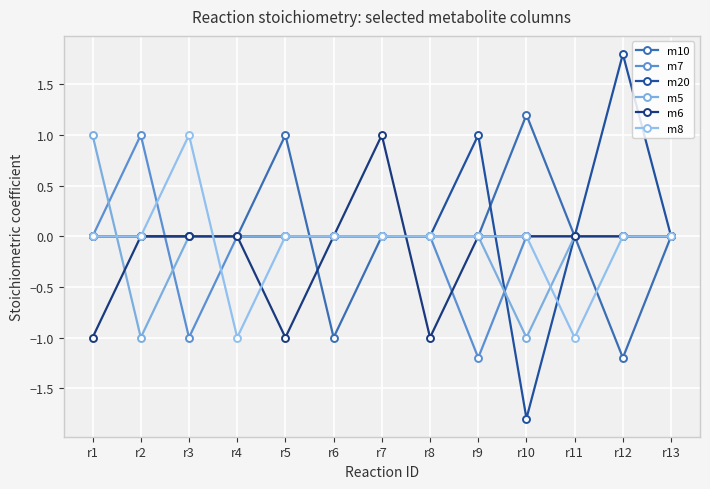

True or false: m5 and m6 intersect in this chart.

True